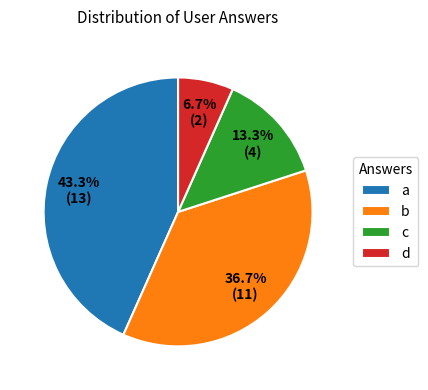

What percentage is the d slice, to the nearest percent?

7%